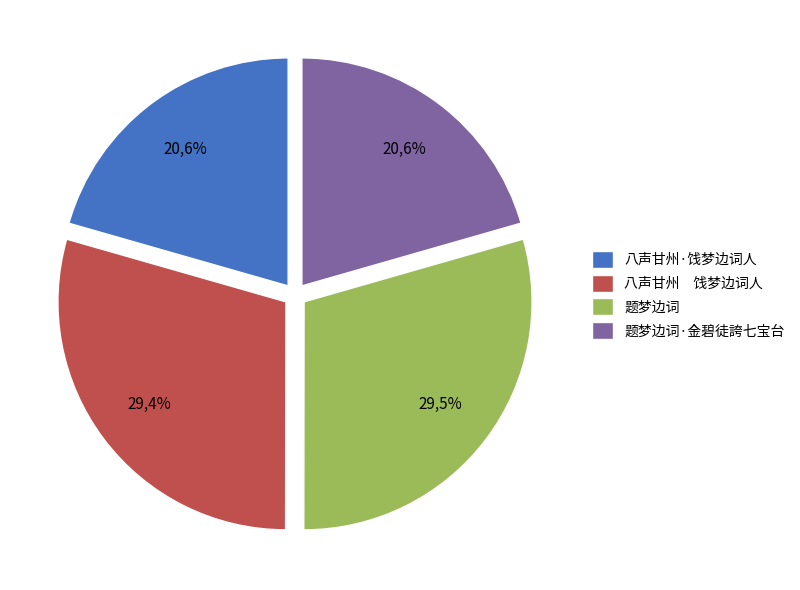

How many slices are in this pie chart?

4